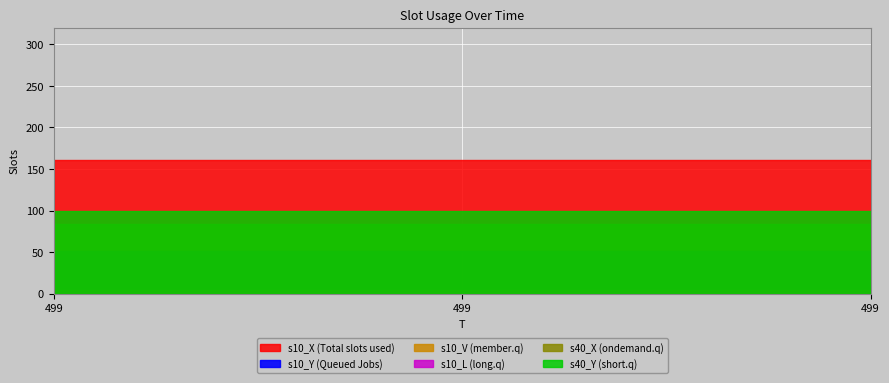

What value does the s10_Y series have at 499?

51